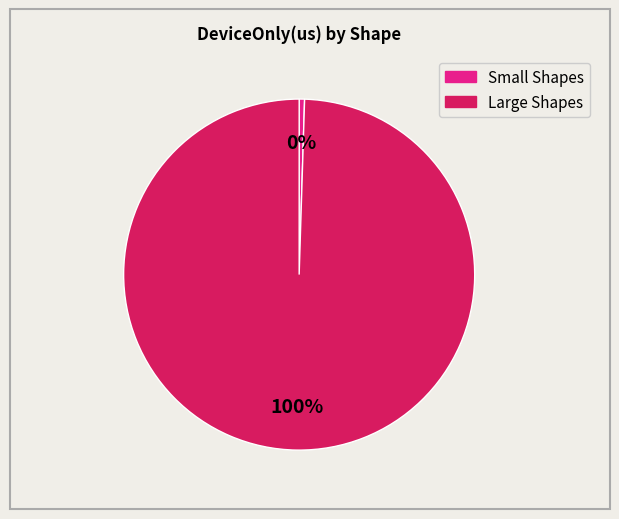

Does any single category account for the majority?

Yes